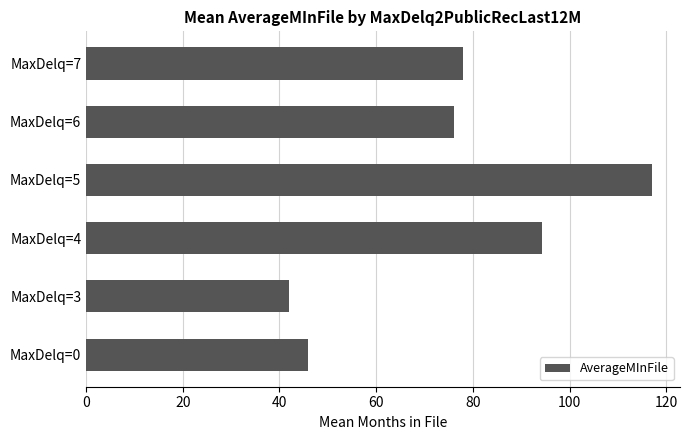

Is it true that the value at MaxDelq=0 is 25.9?

False